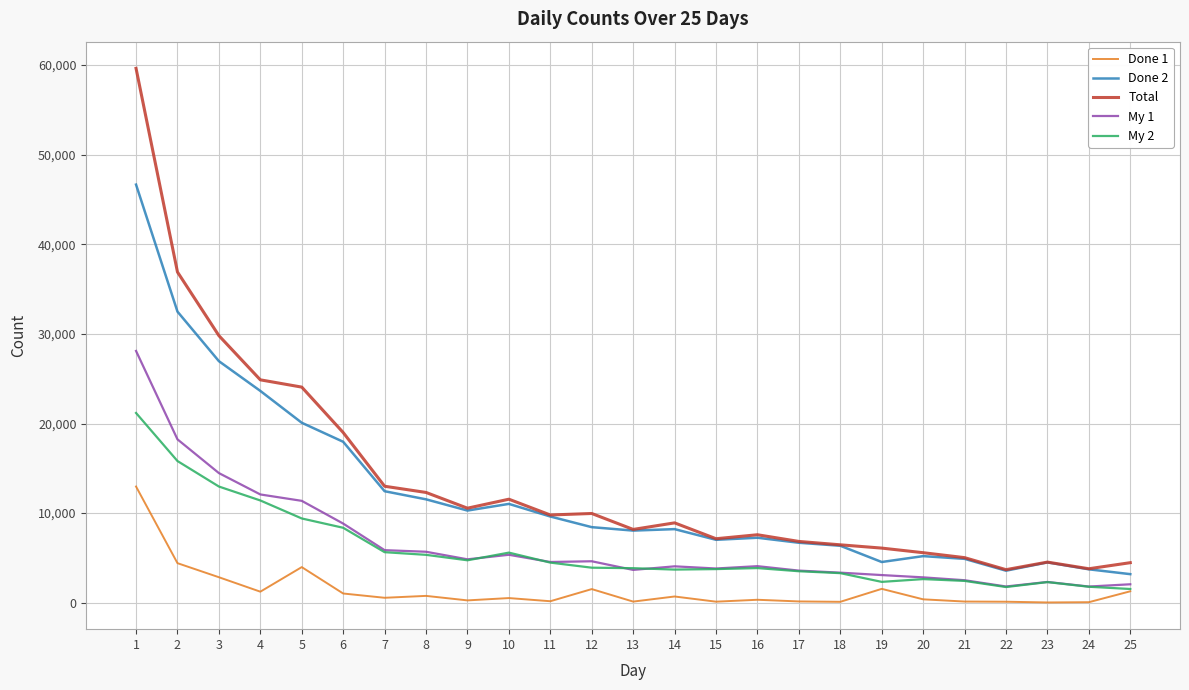

Rank the series by their maximum value, from lowest to highest.

Done 1, My 2, My 1, Done 2, Total